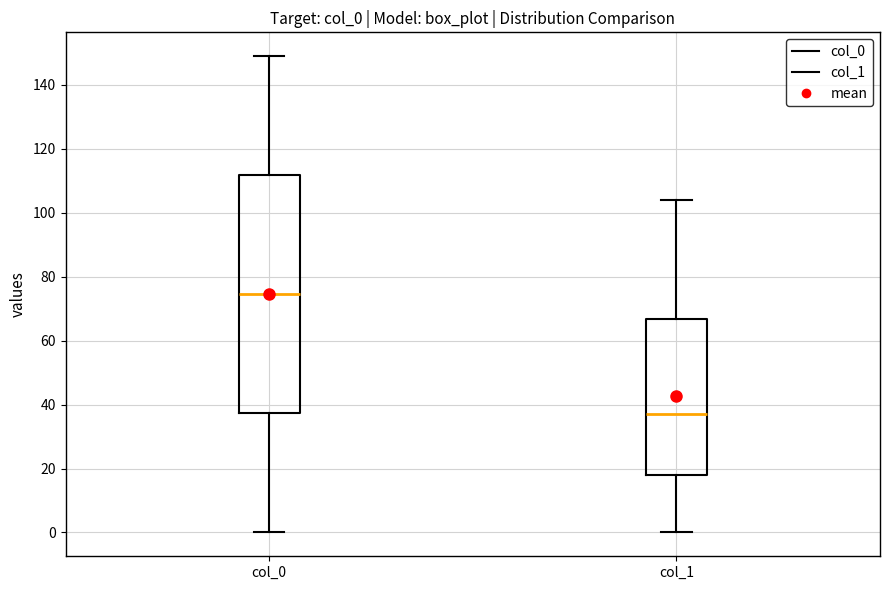

Which box has the highest median line?

col_0